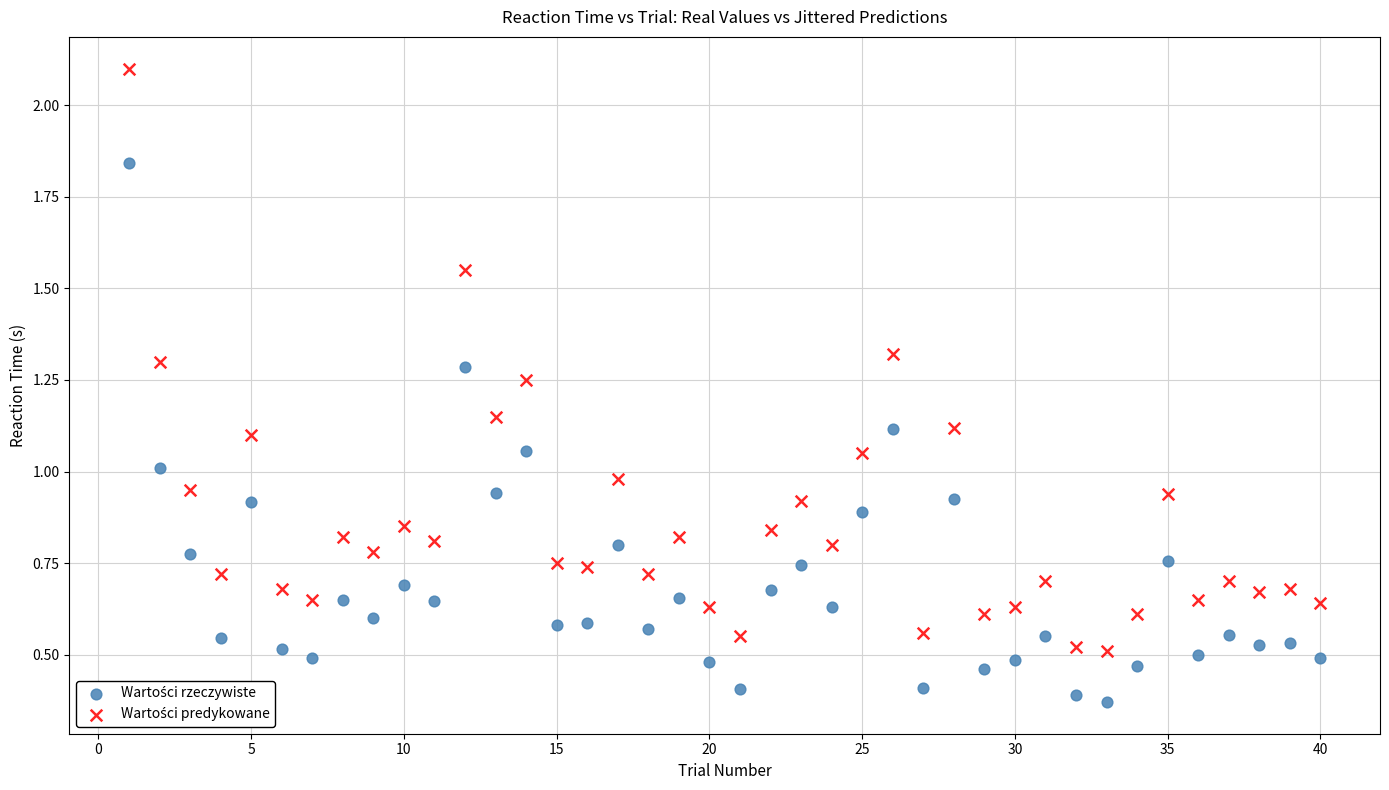

What is the X range (max minus min) for the scatter plot?

39.0